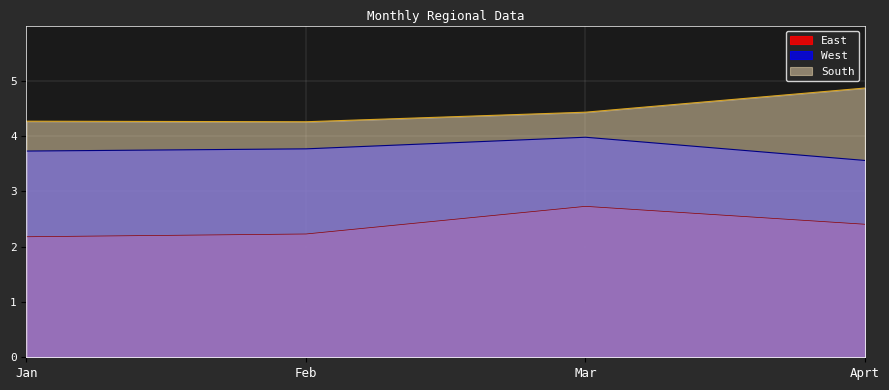

How many lines are shown in the chart?

3